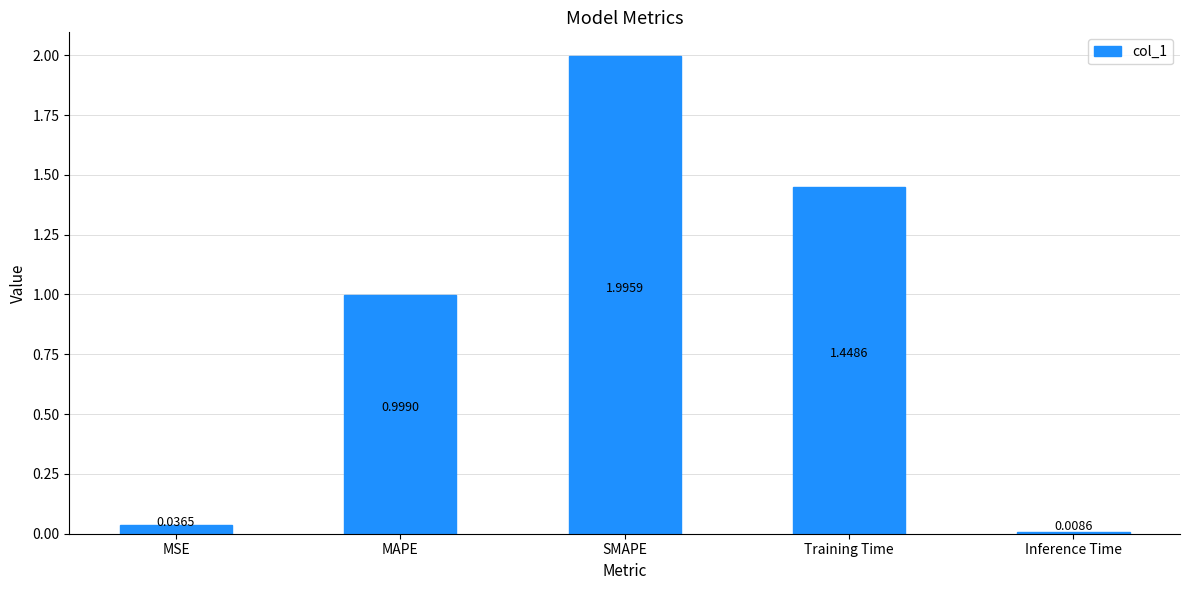

Between SMAPE and Training Time, which is larger?

SMAPE